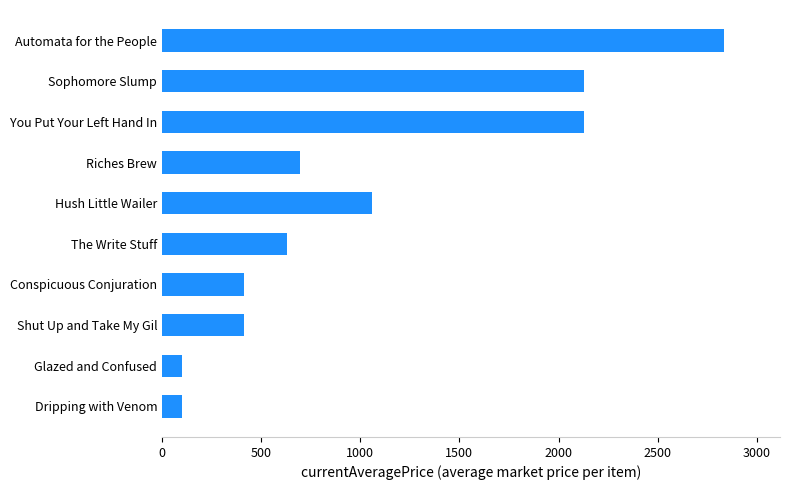

What is the ratio of the value at Automata for the People to the value at Glazed and Confused?

27.7